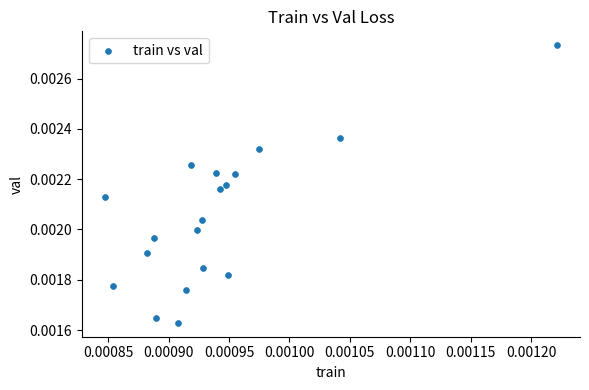

How many points are shown in the scatter plot?

19